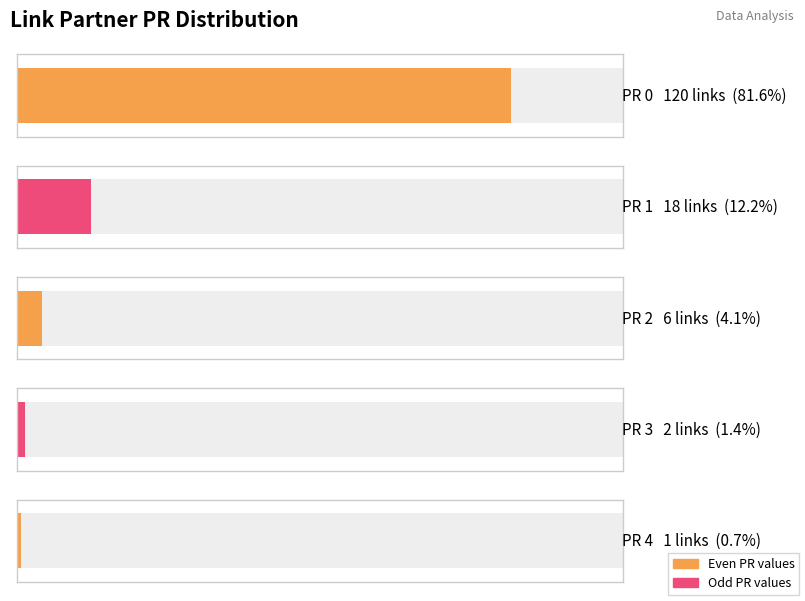

What is the value of the PR=3 bar at the 1st from the left?

2